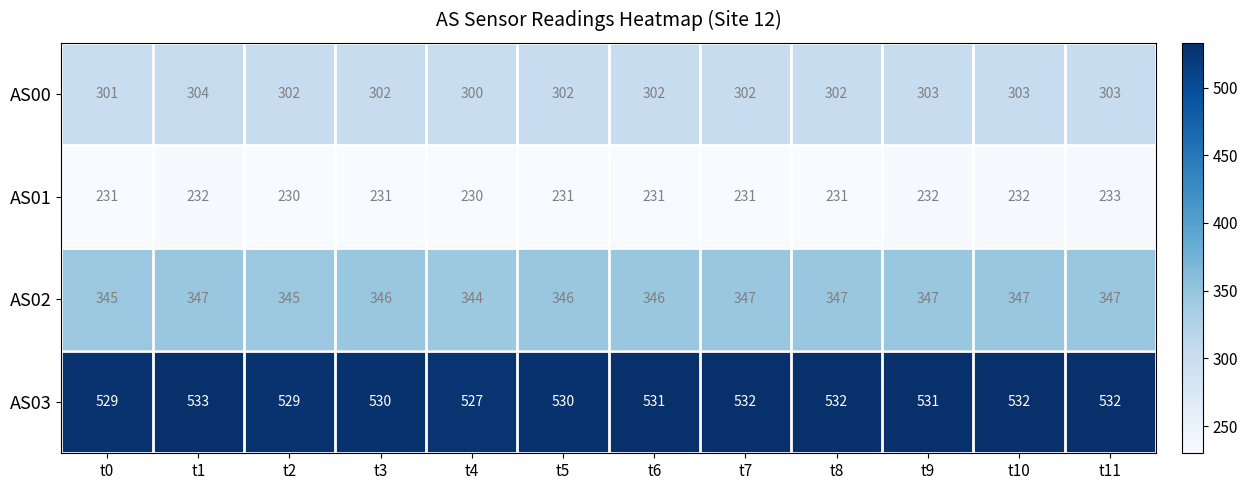

At t10, list the series in order from smallest to largest.

AS01, AS00, AS02, AS03